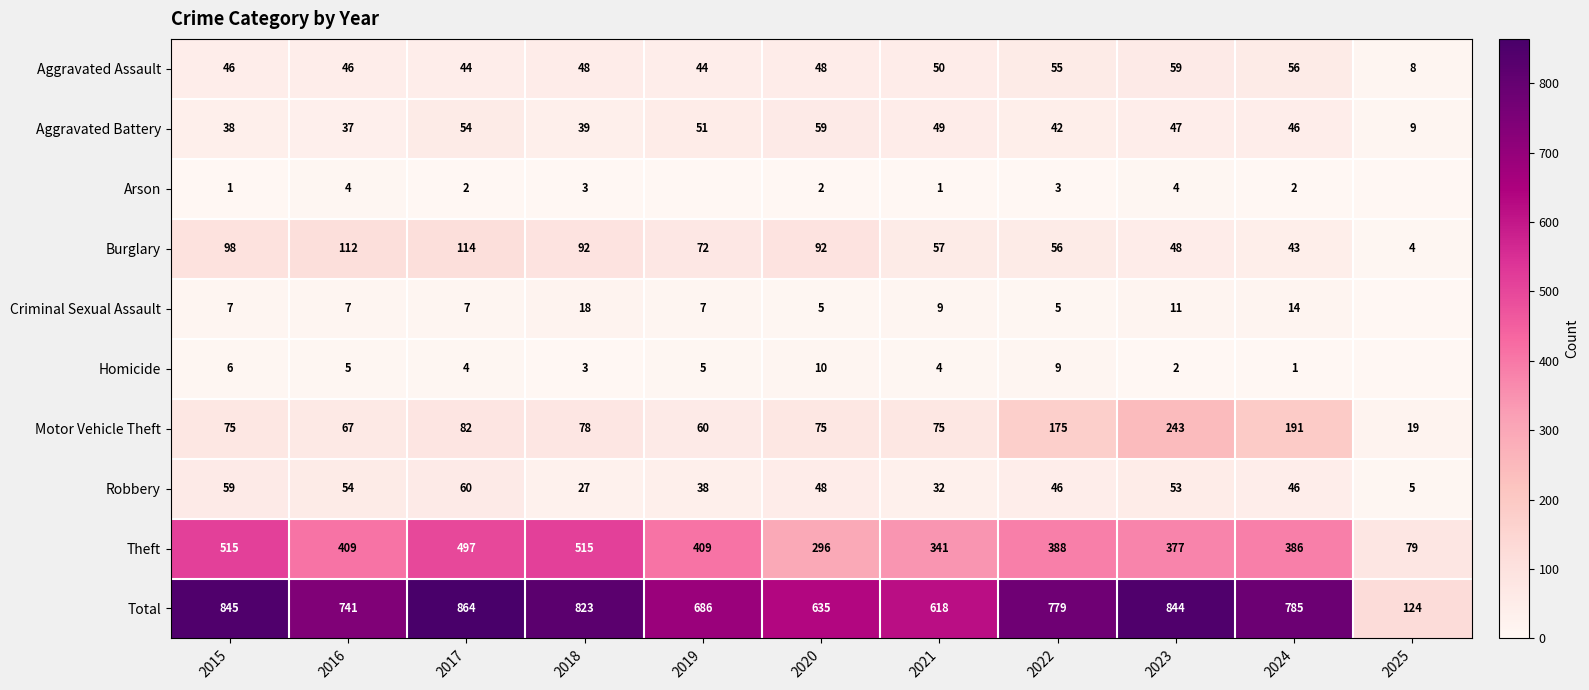

At which label does Theft first exceed 388?

2015